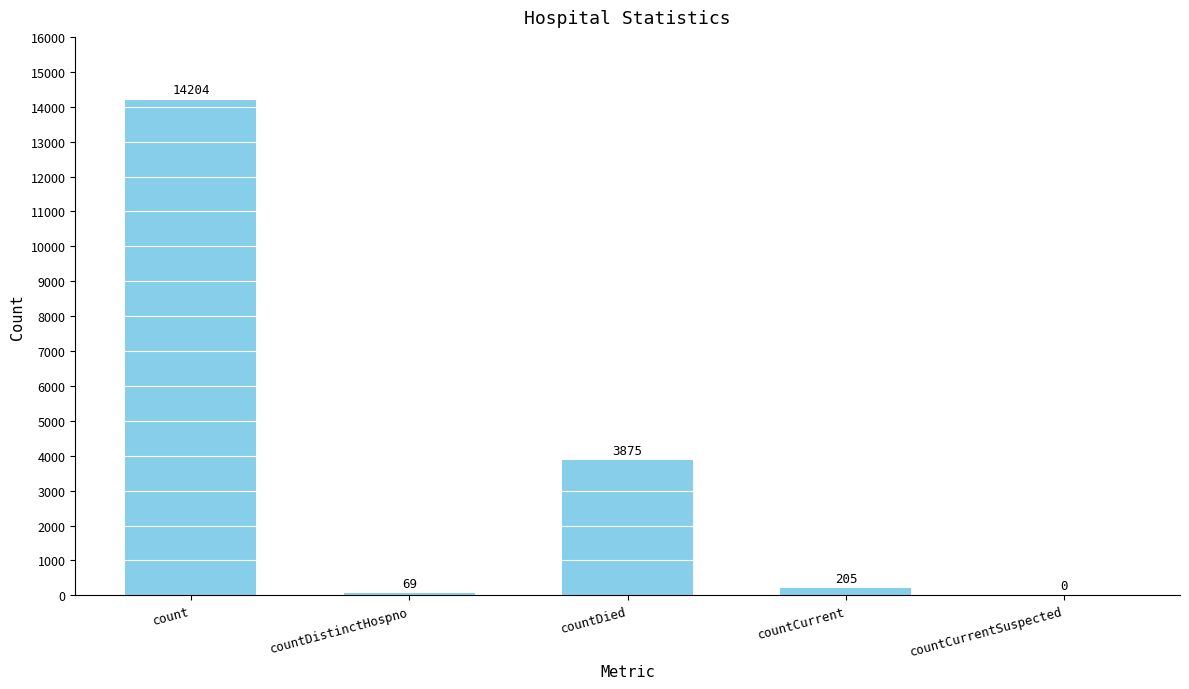

At which category does the chart reach its peak across all series?

count